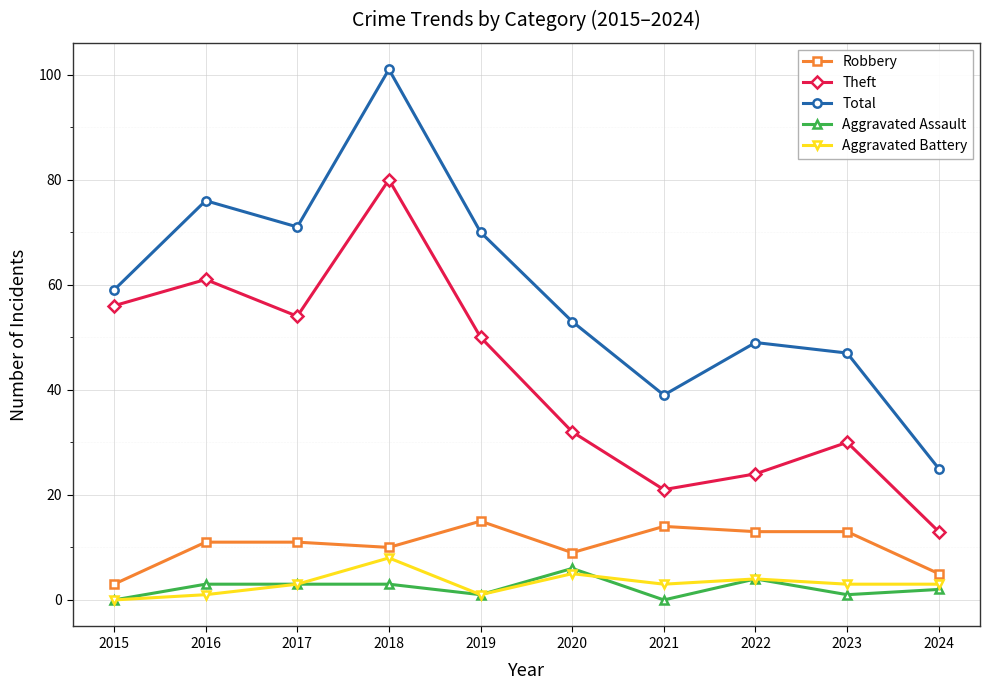

What is the sum of all Robbery values?

104